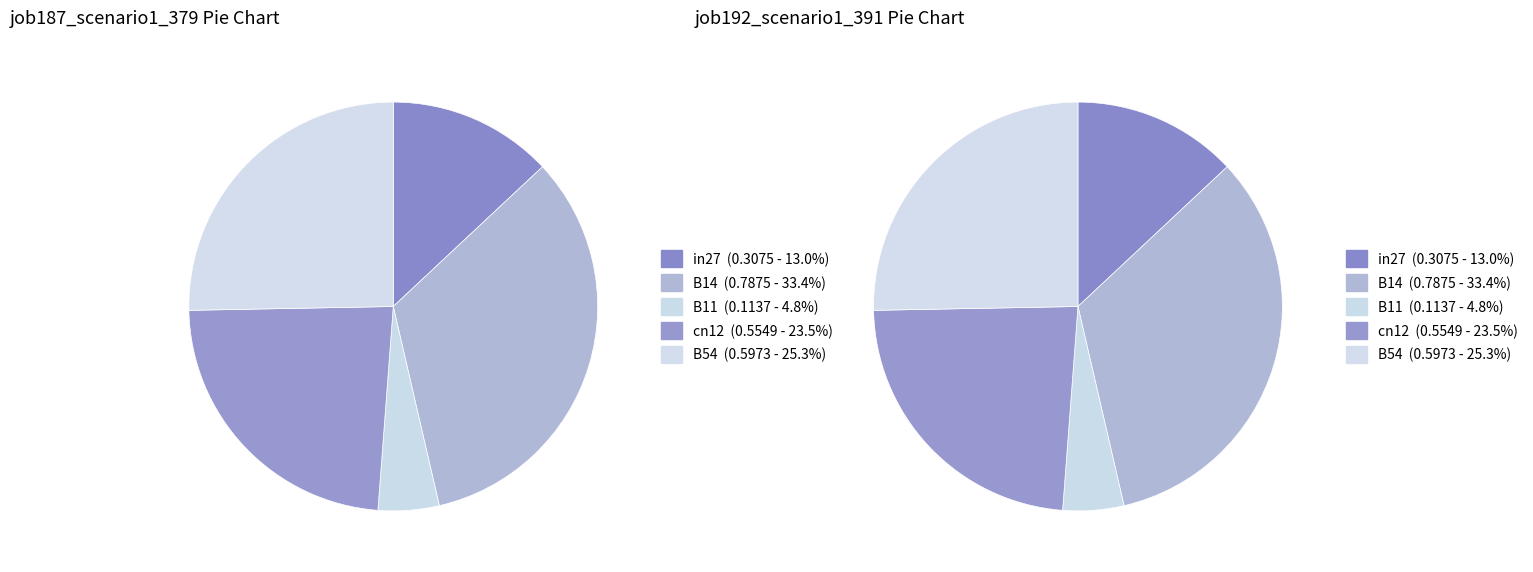

To the nearest percent, what is the difference between the largest and smallest slice percentages?

29%